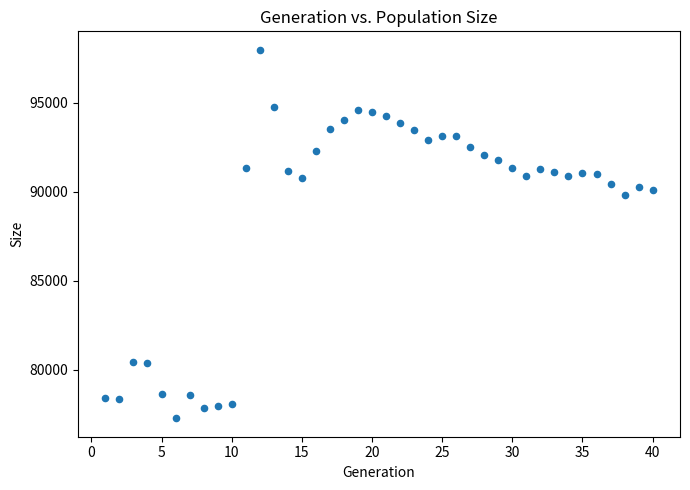

What is the range of X values (max minus min)?

39